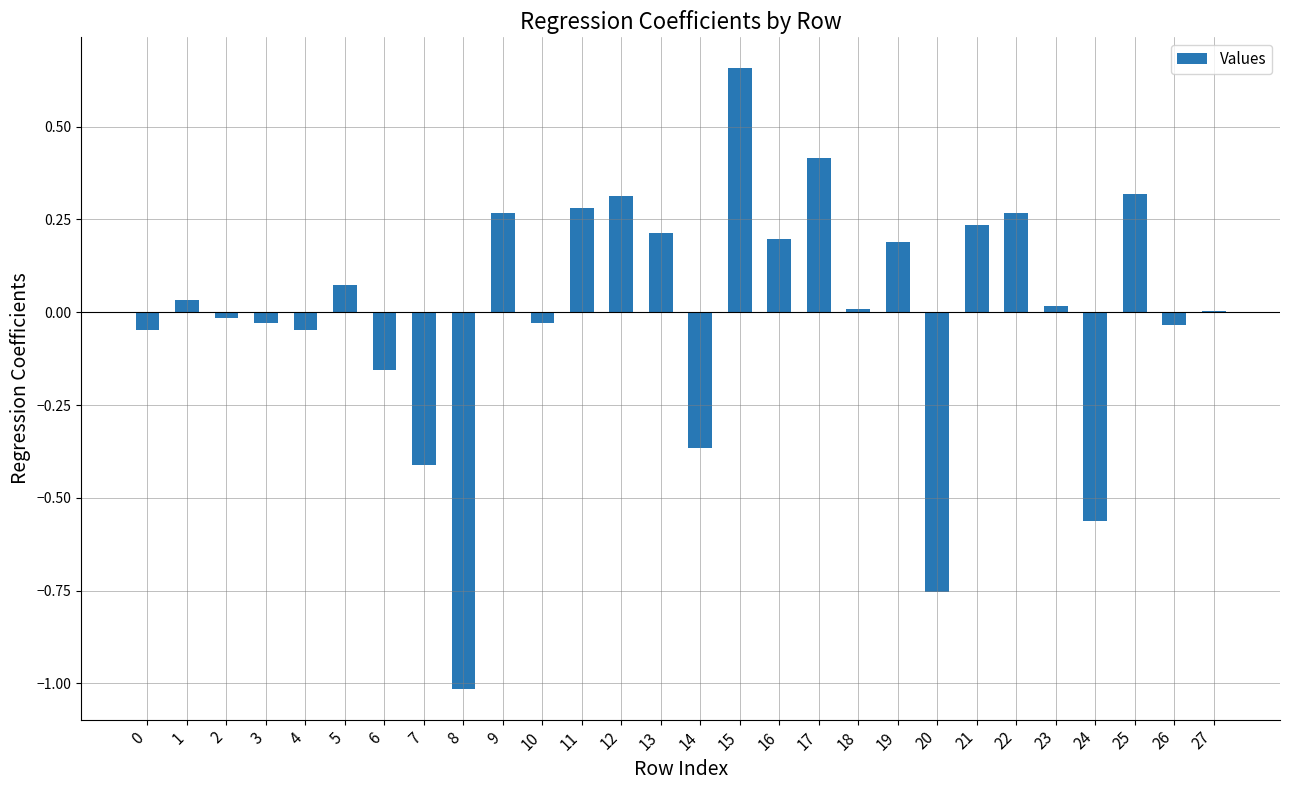

Between 2 and 6, which is larger?

2